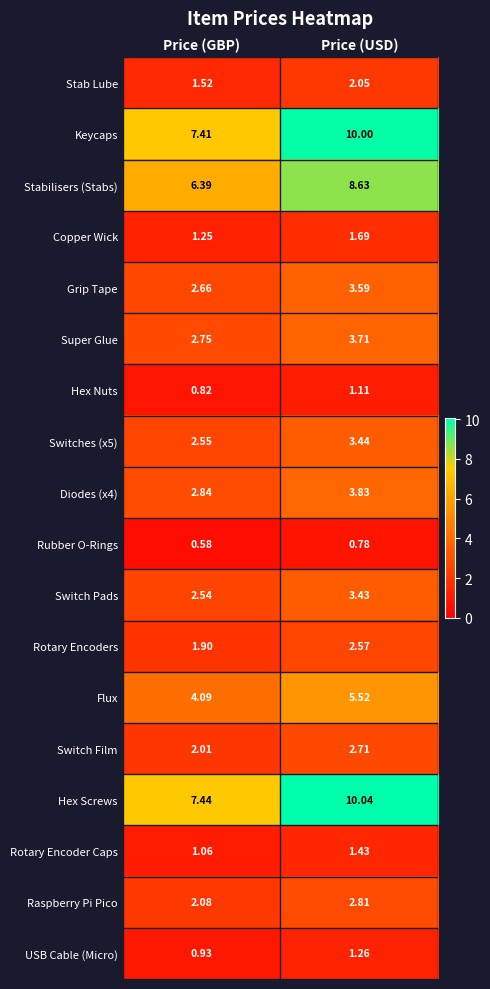

List the labels in order of Switches (x5) value, largest first.

Price (USD), Price (GBP)